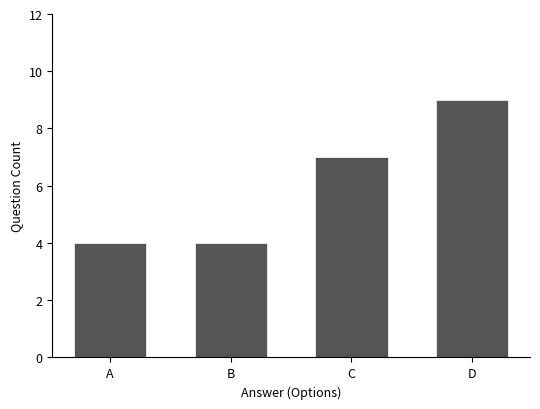

Reading right to left, transcribe all the data shown in this chart.

9	7	4	4